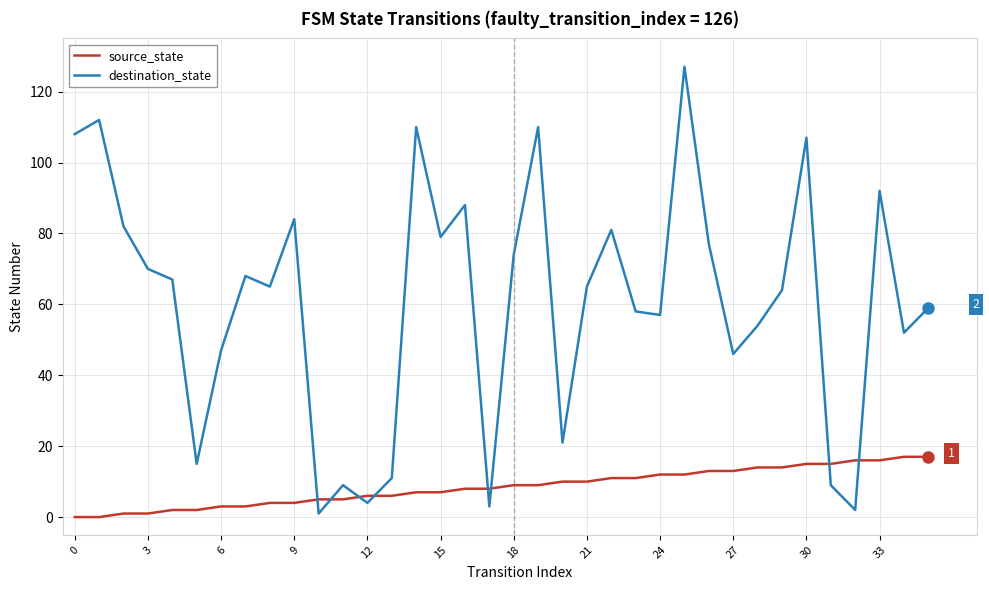

What is the sum of all source_state values?

306